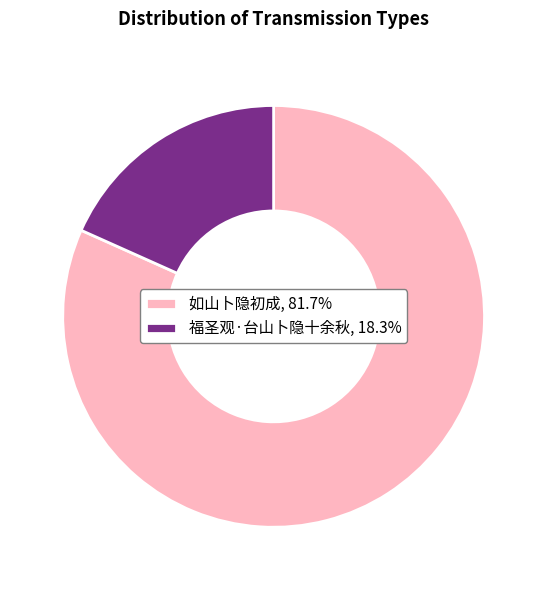

What is the majority slice?

如山卜隐初成